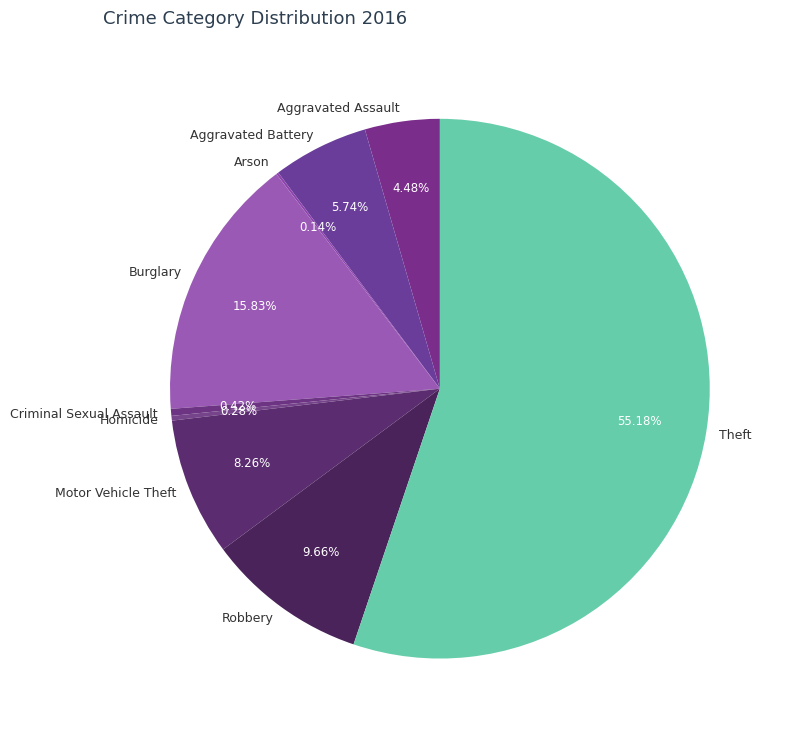

What is the ratio of the value at Aggravated Assault to the value at Aggravated Battery?

0.8